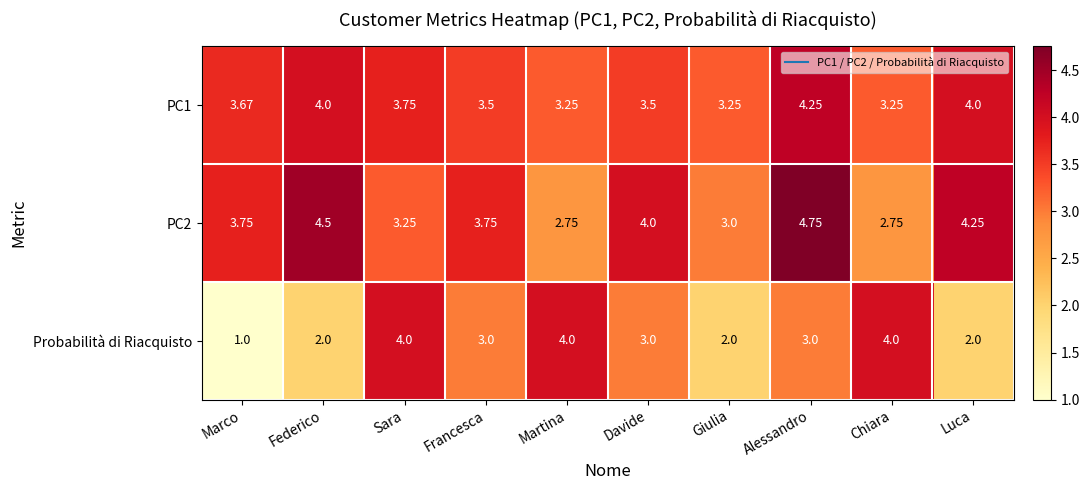

At which category is the sum across all series the highest?

Alessandro